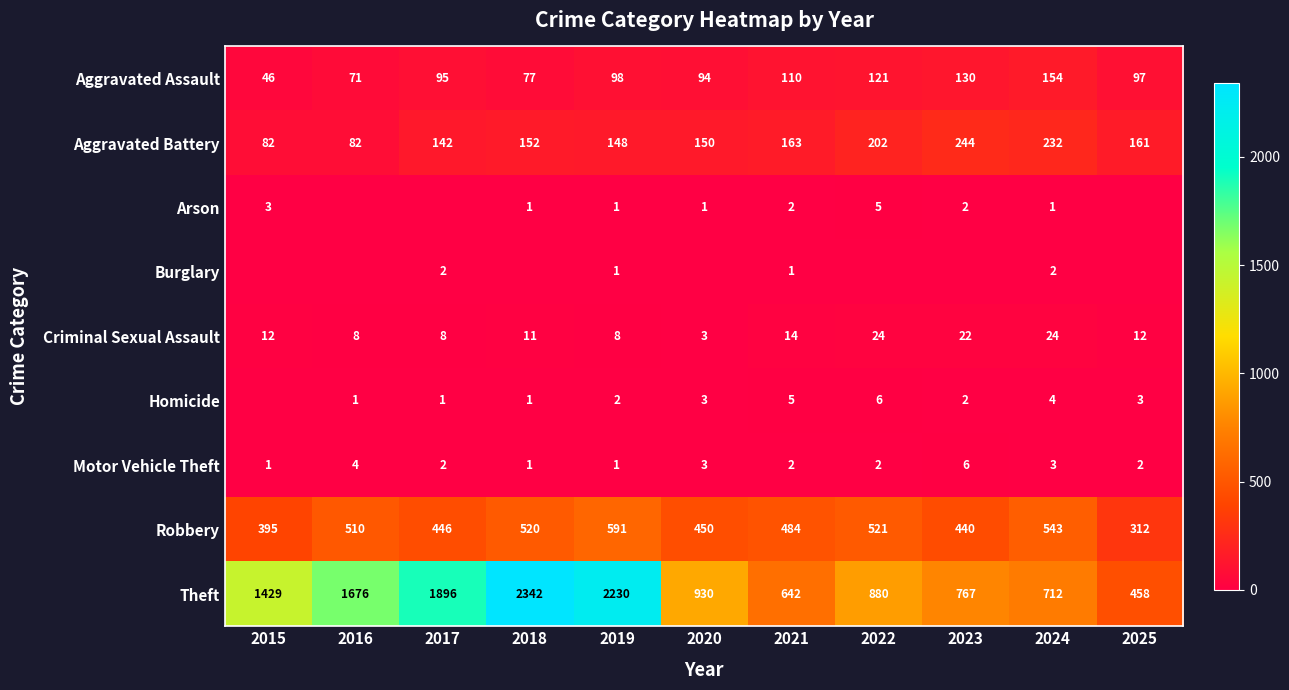

What is the difference between the maximum and minimum values in the Motor Vehicle Theft series?

5